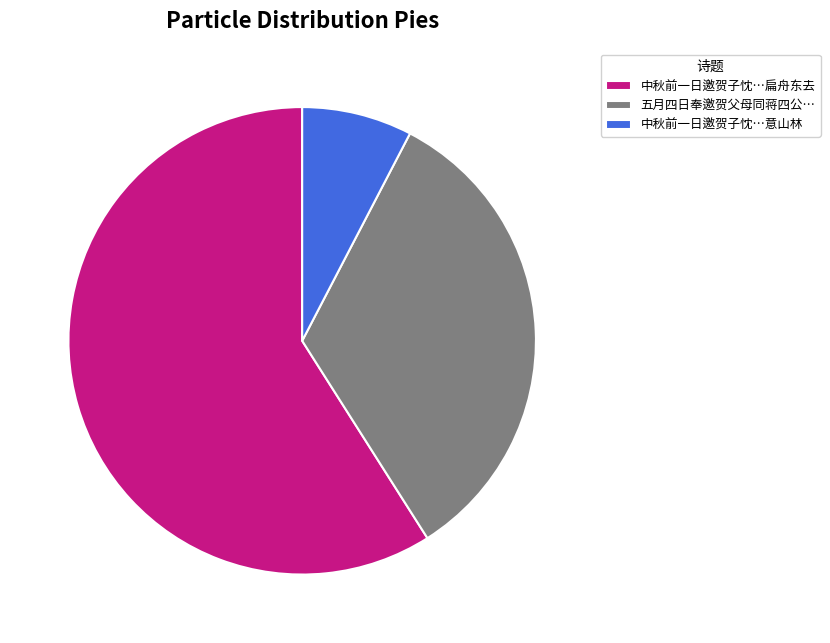

Rank the categories by value from lowest to highest.

中秋前一日邀贺子忱…意山林, 五月四日奉邀贺父母同蒋四公…, 中秋前一日邀贺子忱…扁舟东去